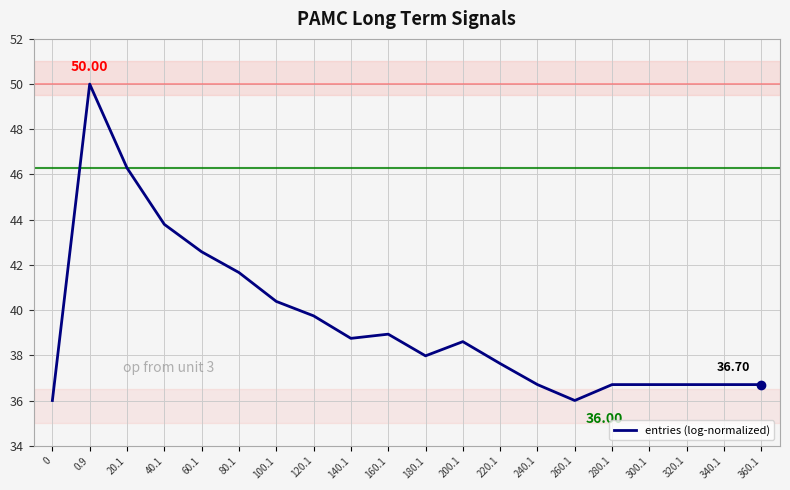

At which category does the chart reach its peak across all series?

0.9